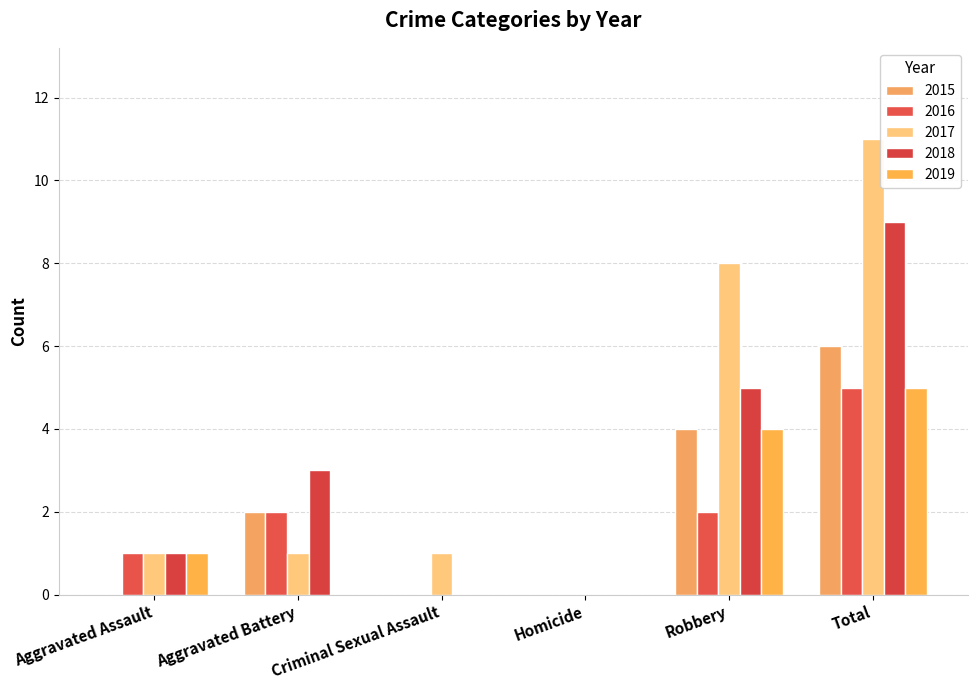

Is it true that 2019 equals -2 at Aggravated Battery?

False